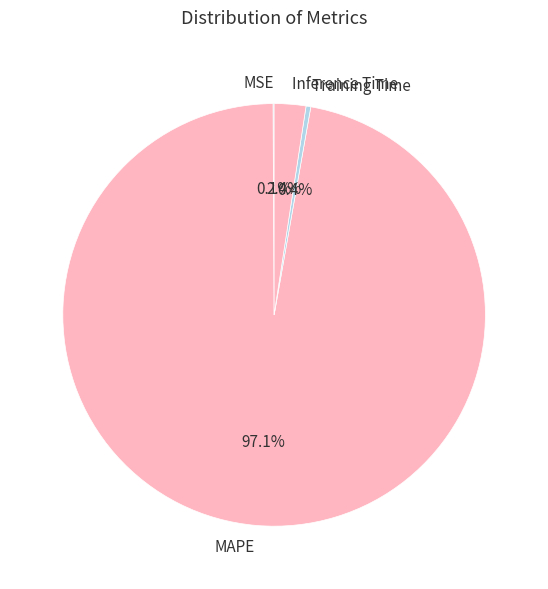

Is there any slice that represents more than half of the pie?

Yes